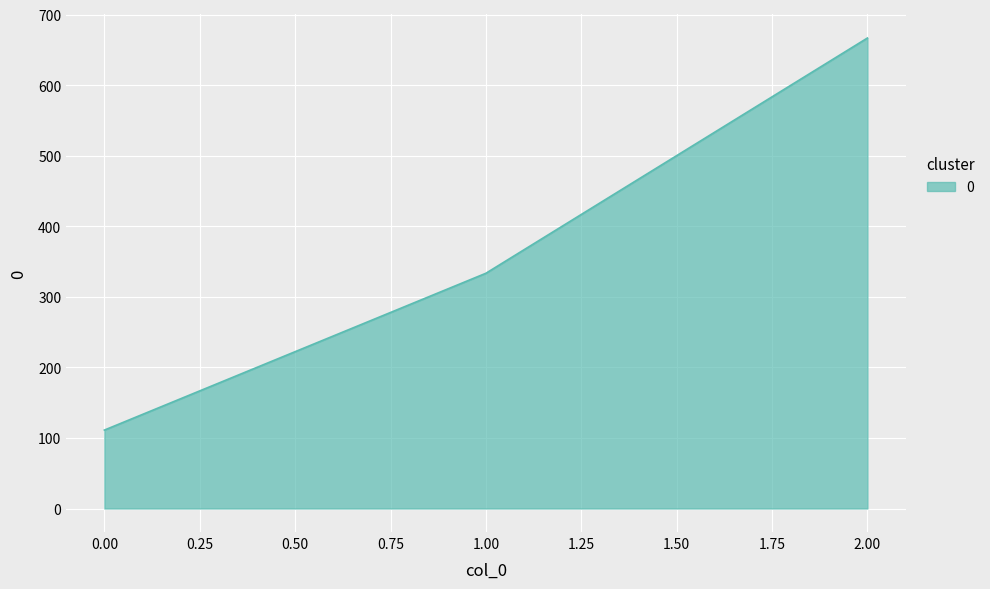

How many categories are shown in the chart?

3